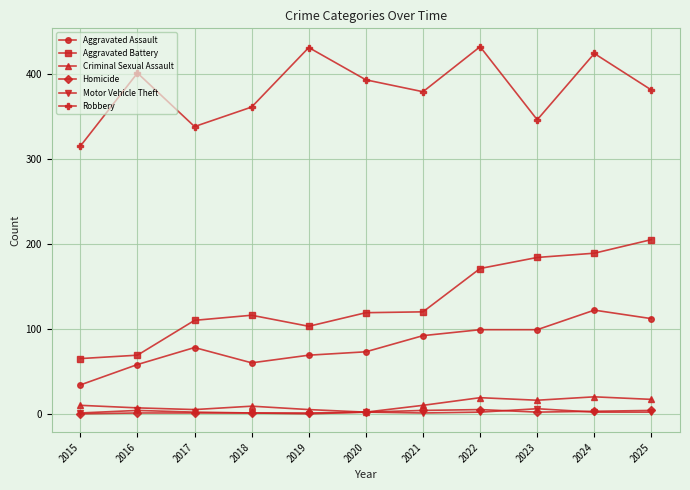

What is the maximum value shown in the chart?

432